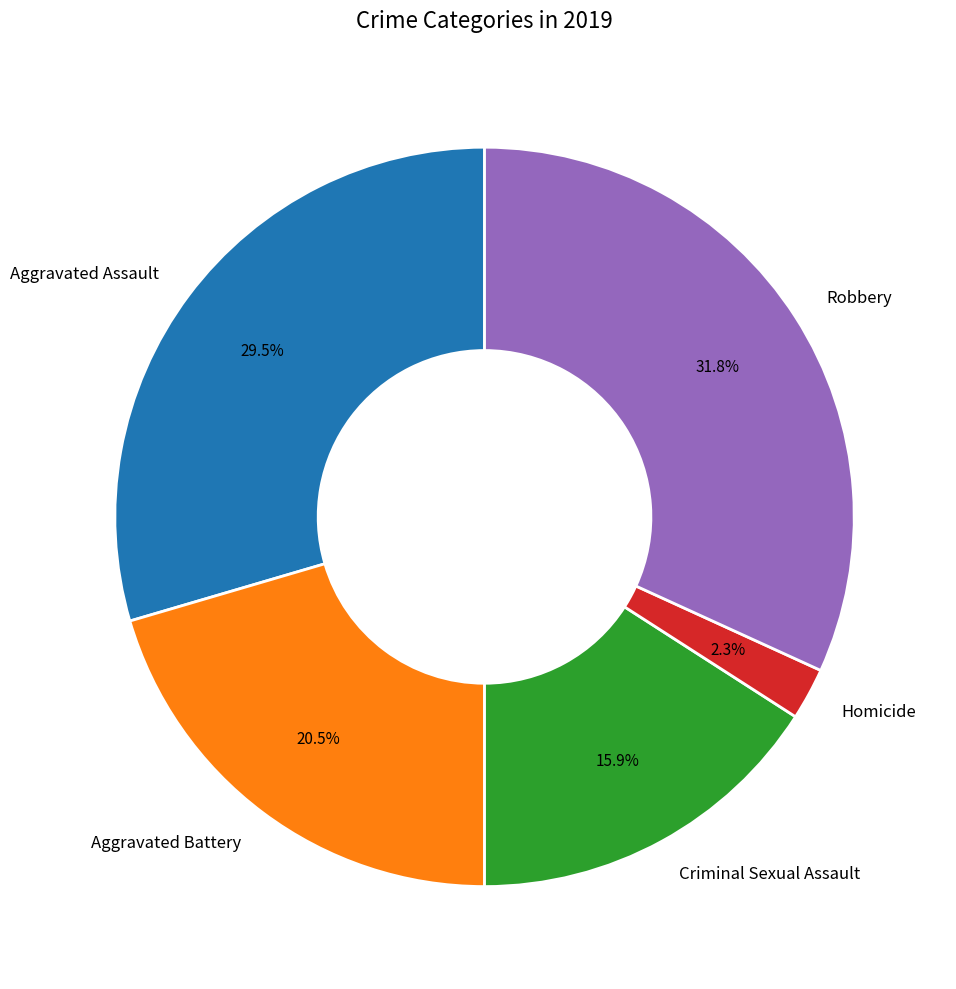

What portion of the pie excludes Aggravated Assault?

70.5%